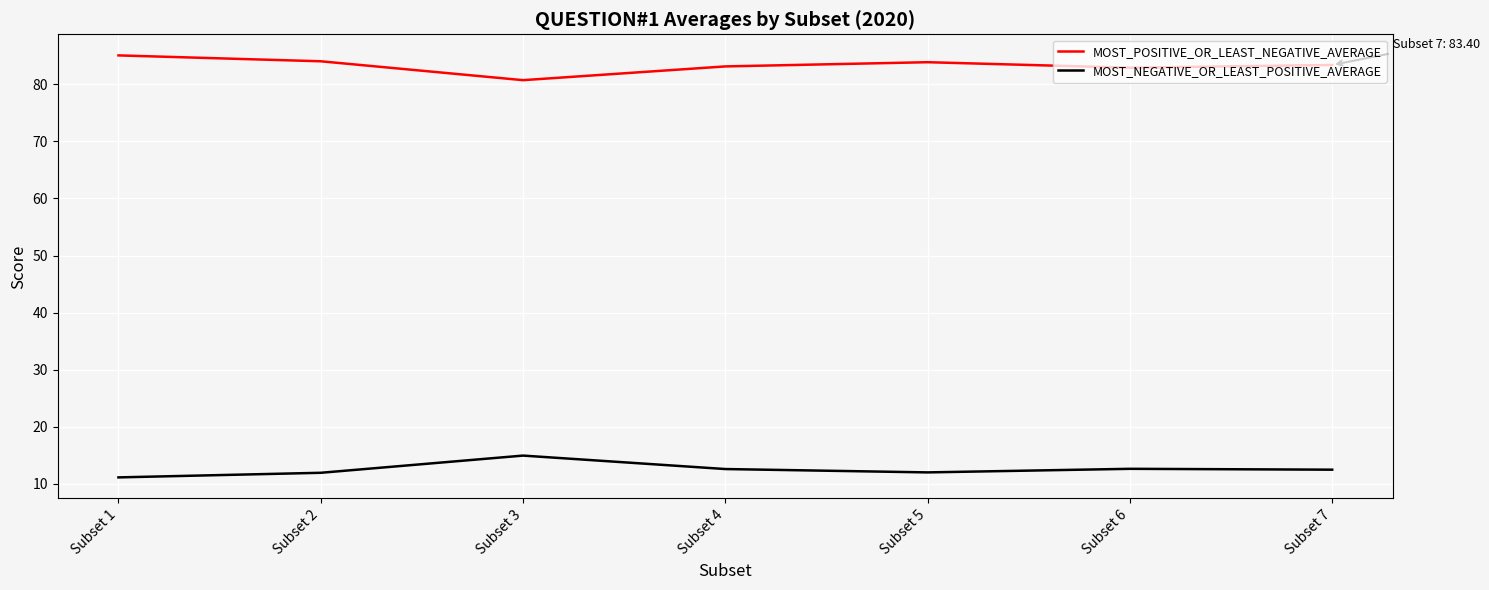

Which series has the largest total across all categories?

MOST_POSITIVE_OR_LEAST_NEGATIVE_AVERAGE